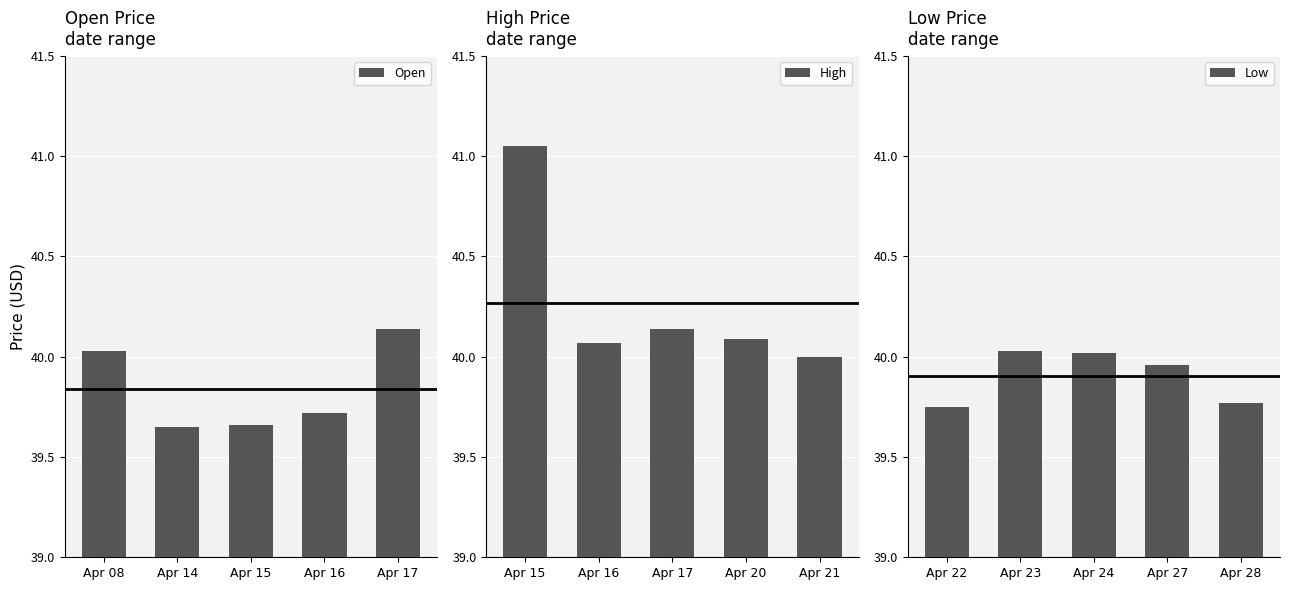

What are all the series names shown in the legend?

Open, High, Low